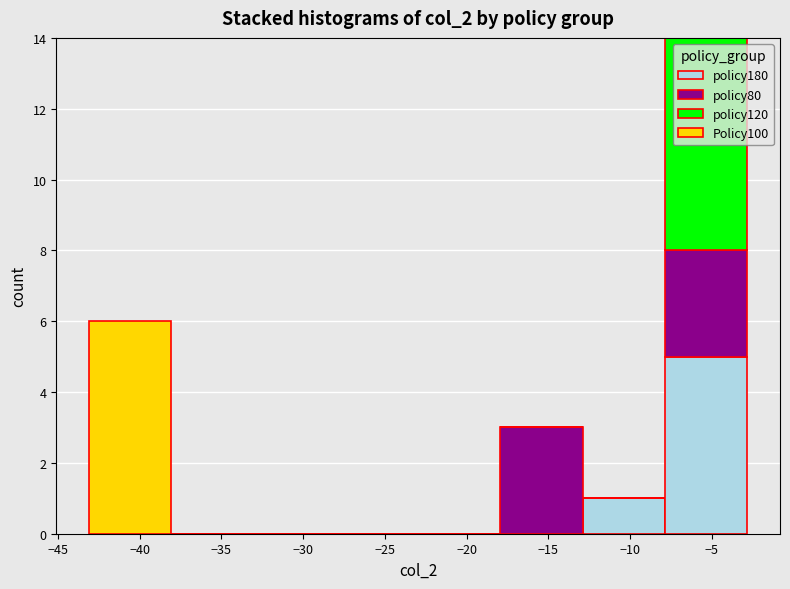

Which range on the x-axis has the tallest stacked bar (by total height)?

-8 to -3